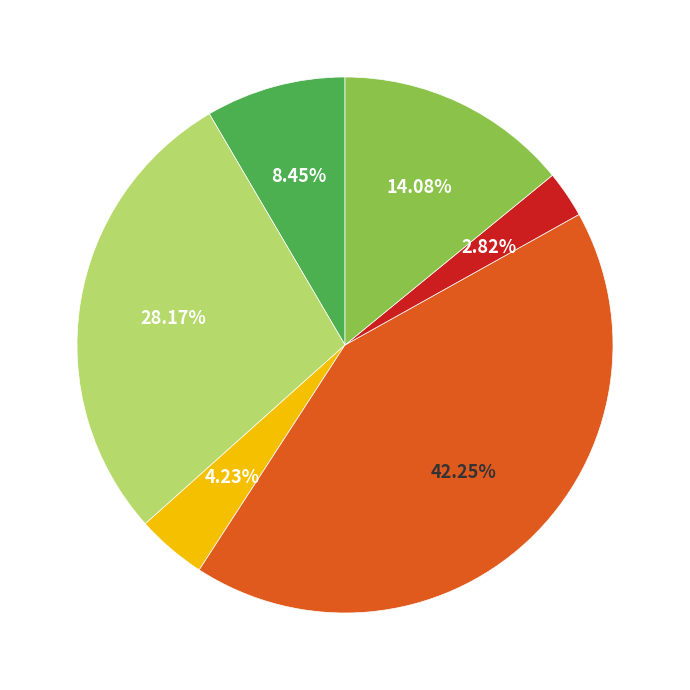

Does any single category account for the majority?

No